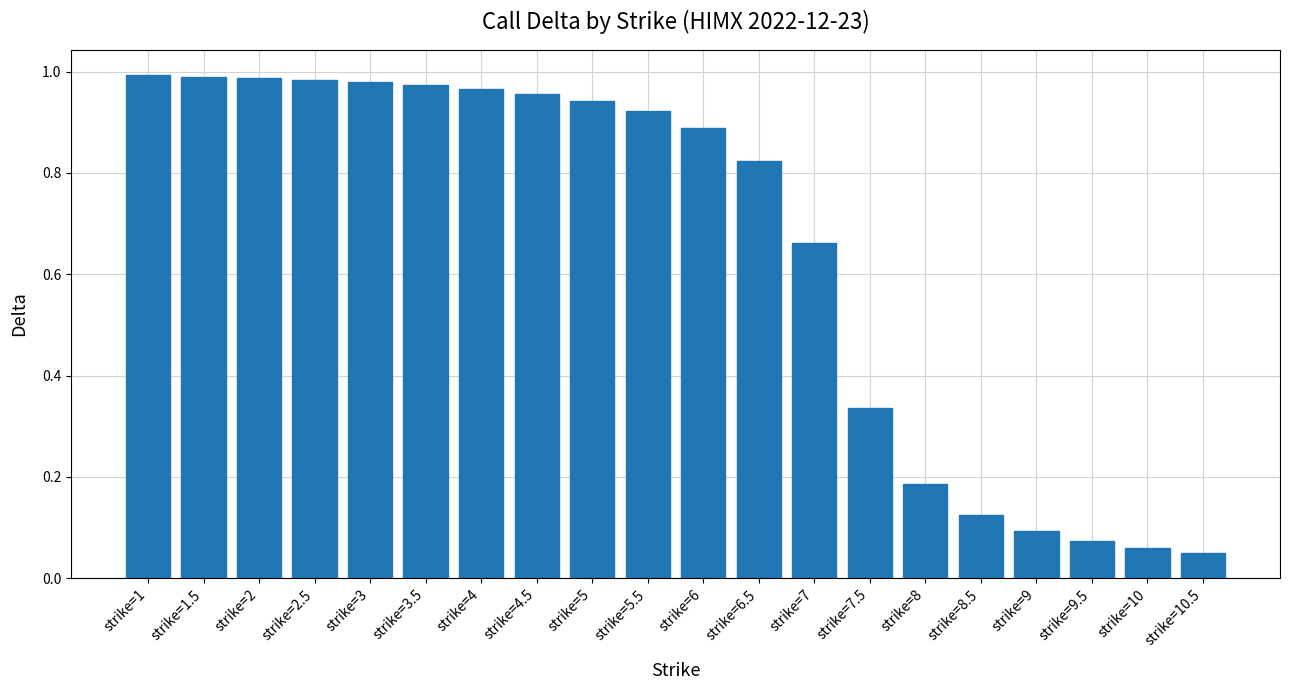

What position from the left is strike=10?

19